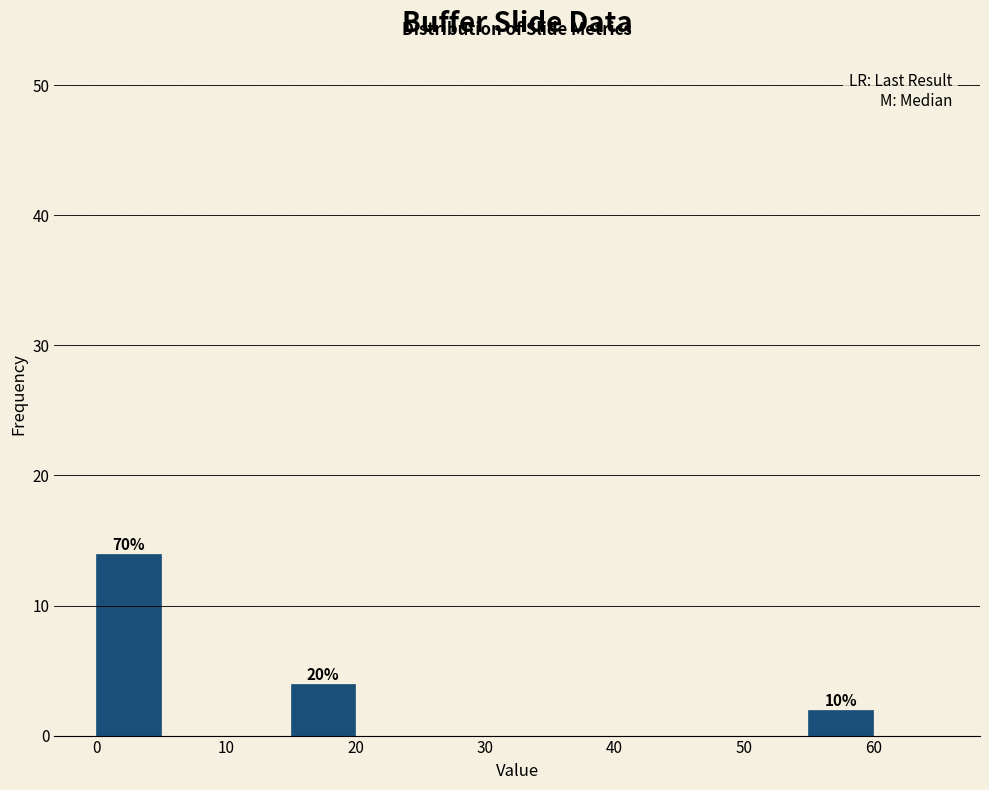

Which range on the x-axis has the tallest bar?

0 to 5